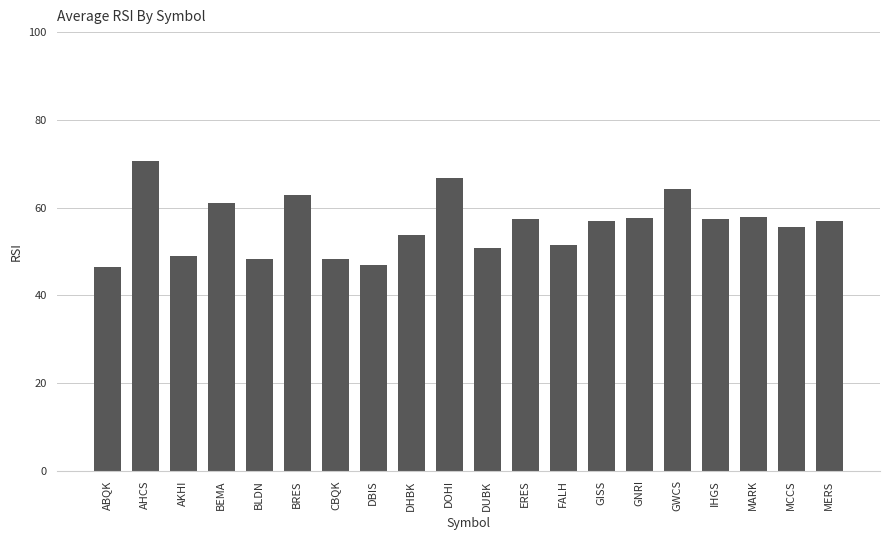

The value at MCCS is 86.7. True or false?

False